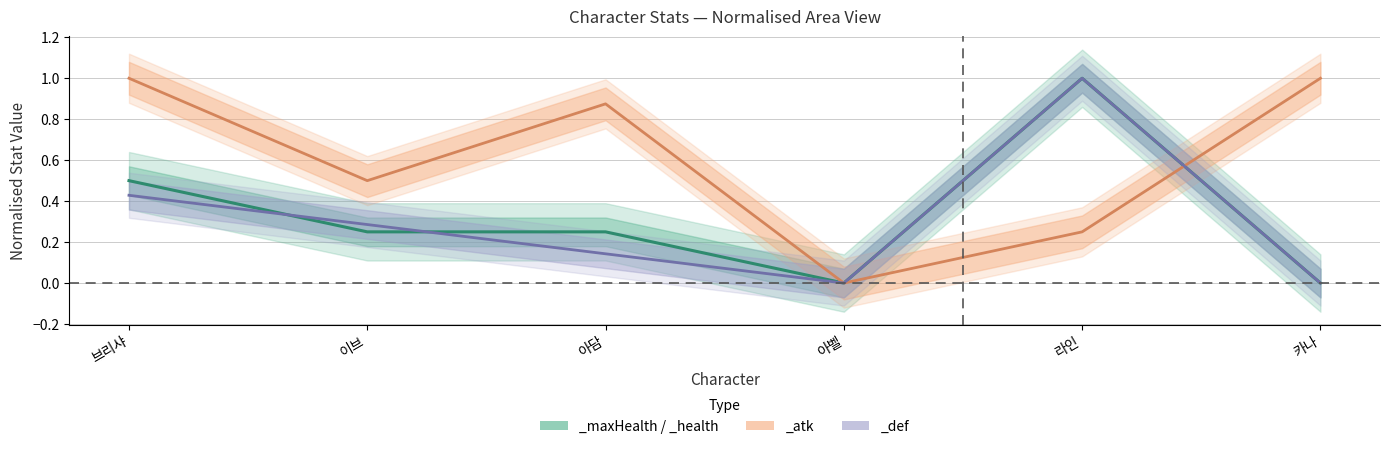

True or false: _maxHealth and _atk cross at least once.

True